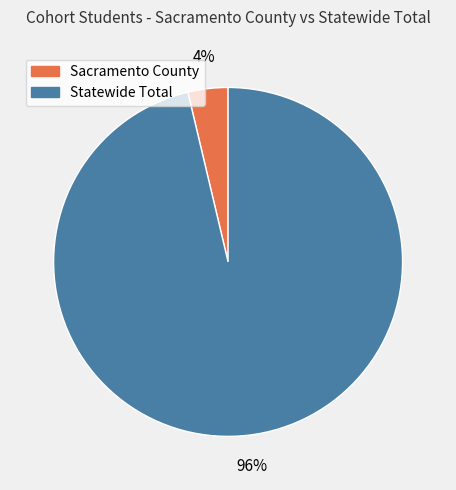

Is it true that Sacramento County is 4% of the pie?

True